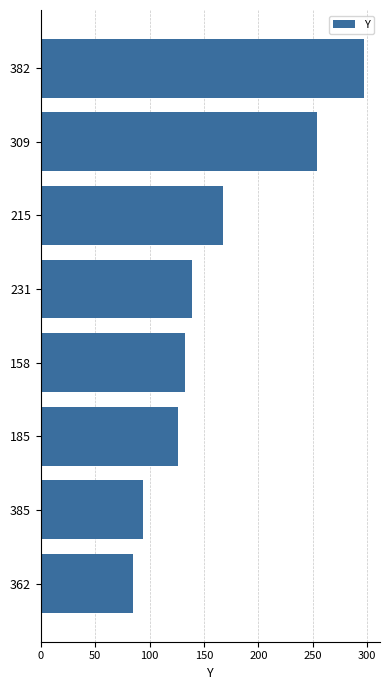

The chart shows a value of 85 at 362. True or false?

True